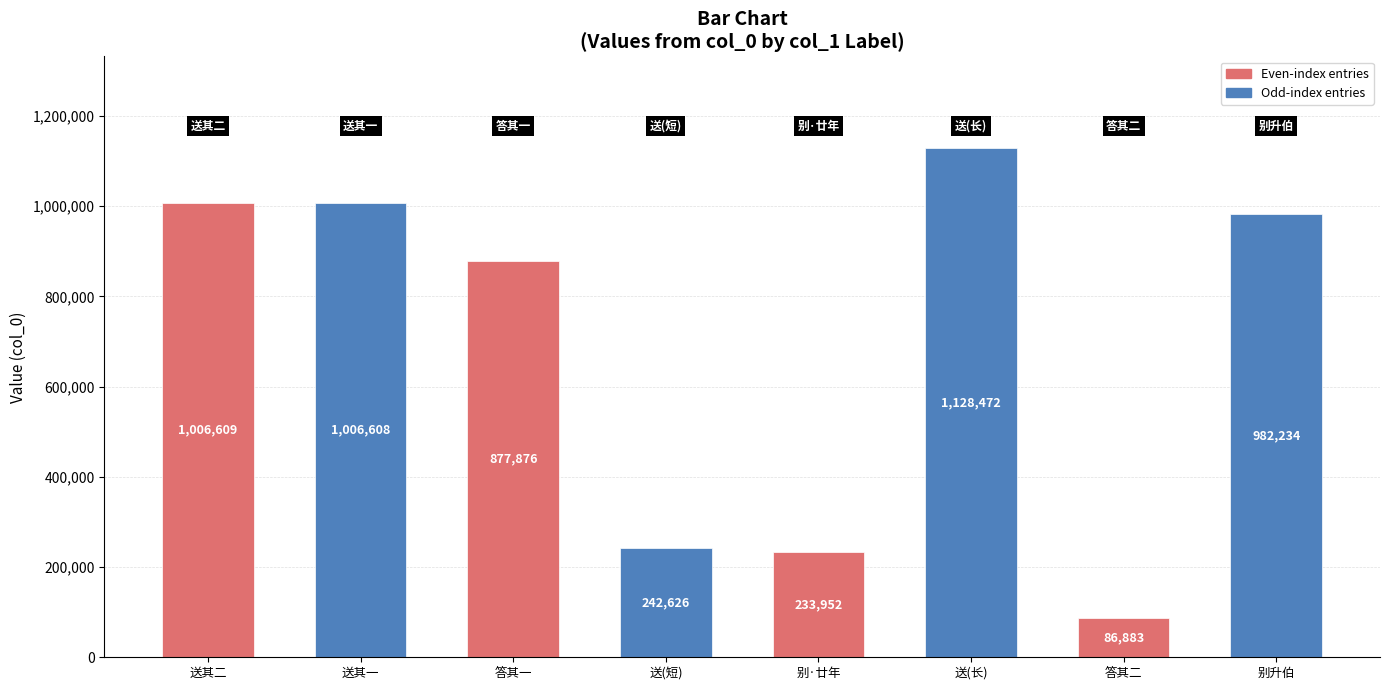

How many data points does each series have?

8